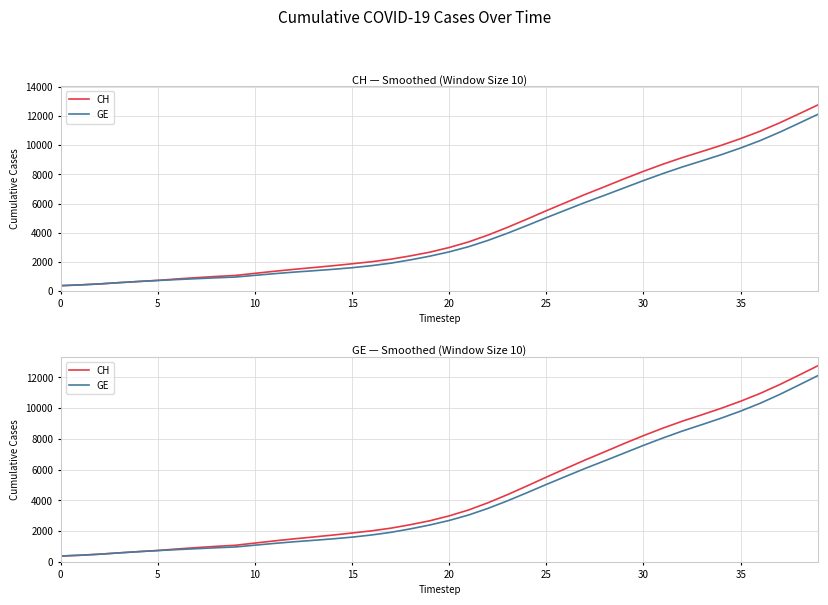

What are all the series names shown in the legend?

CH, GE